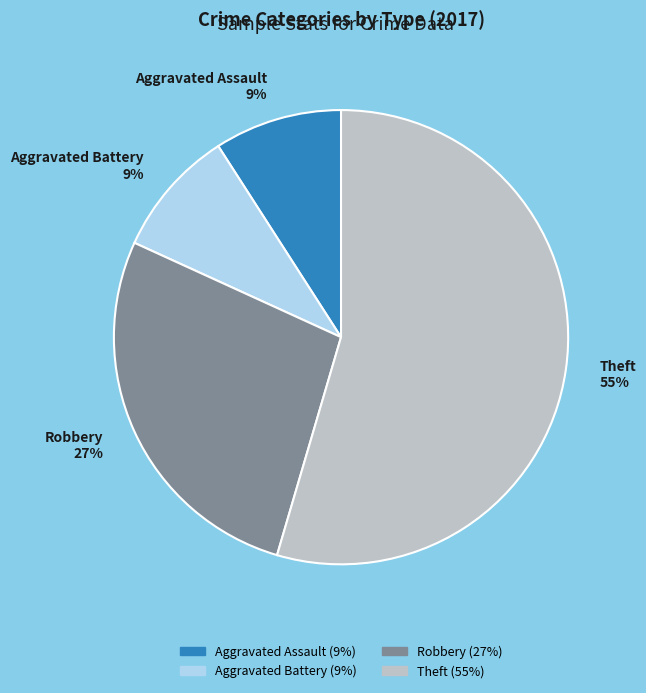

To the nearest percent, what is the average slice percentage?

25%